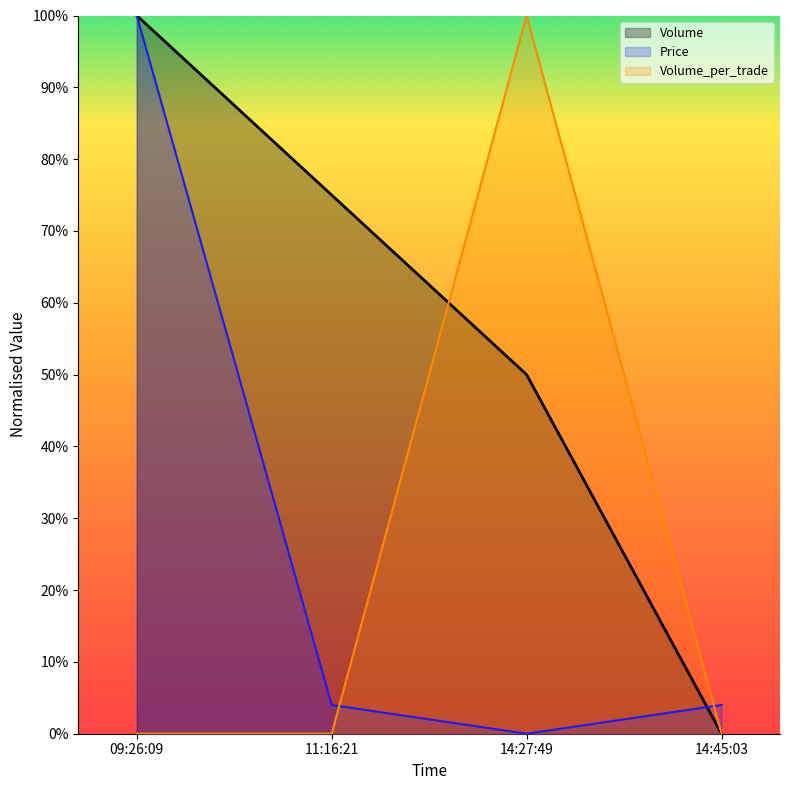

What is the sum of all Volume values?

2.2